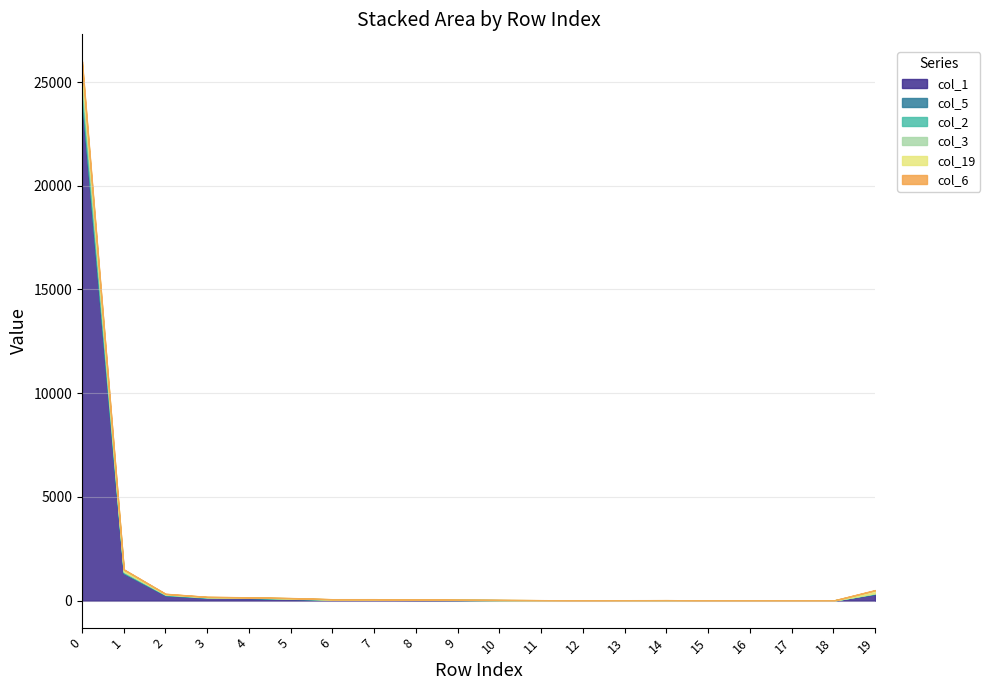

What is the value of the col_19 point at the 5th from the left?

4